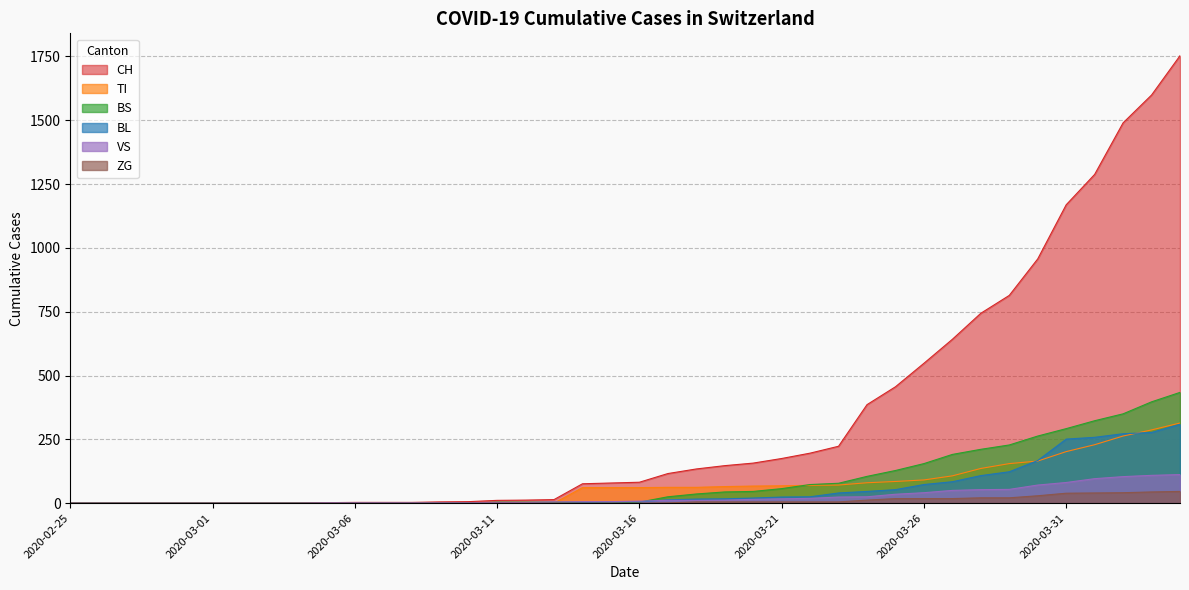

True or false: BS and CH cross at least once.

False